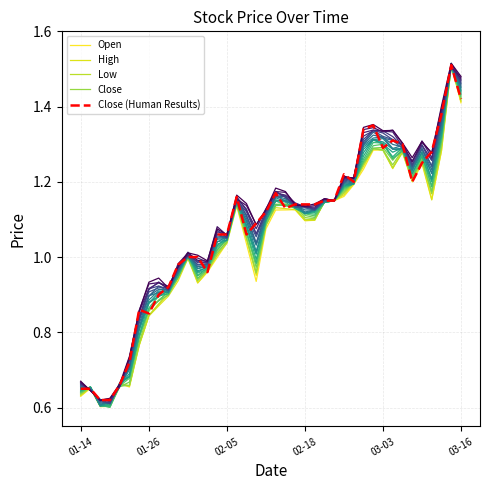

What is the difference between the Open values at 21 and 7?

0.3